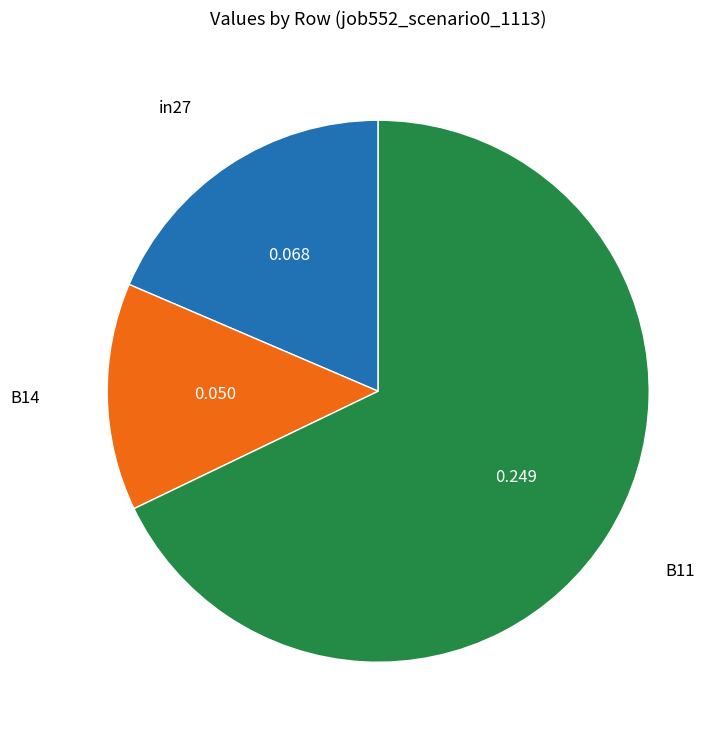

Is there any slice that represents more than half of the pie?

Yes